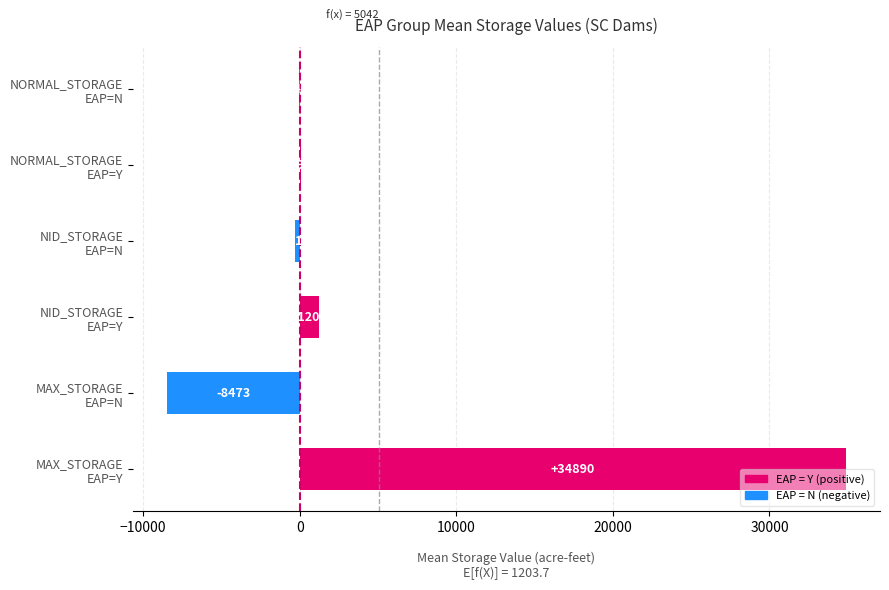

What is the maximum value shown in the chart?

34889.5